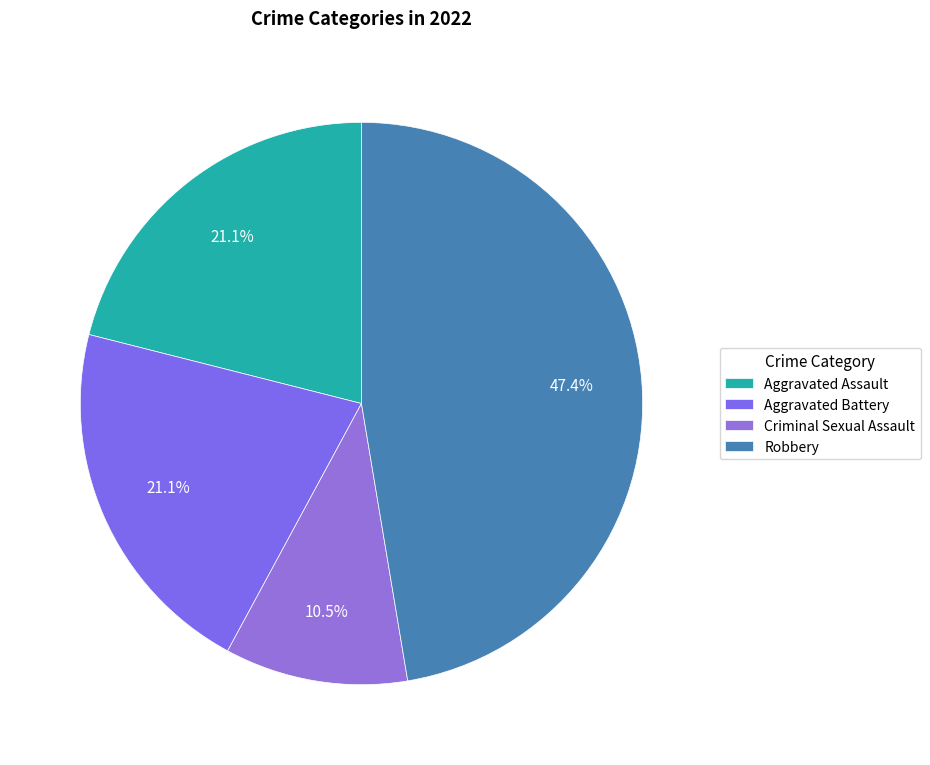

Do Robbery and Aggravated Battery together represent more than half of the pie?

Yes